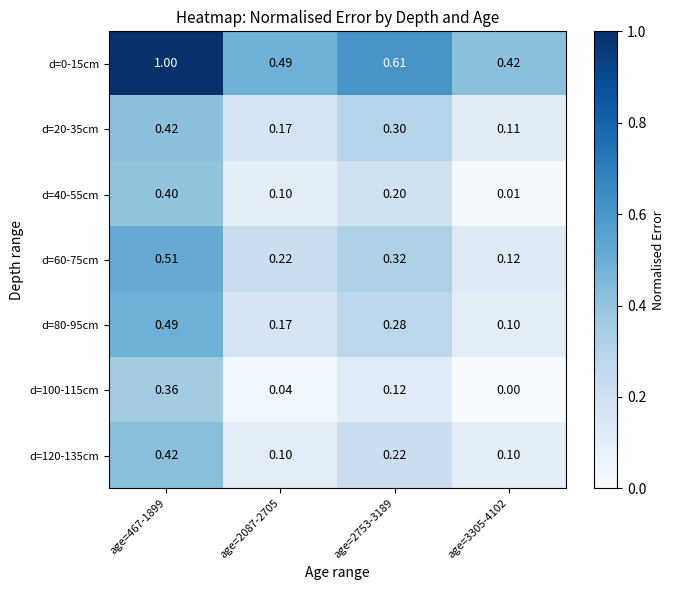

Is the value of d=100-115cm at age=2753-3189 greater than the value of d=120-135cm at age=2753-3189?

No